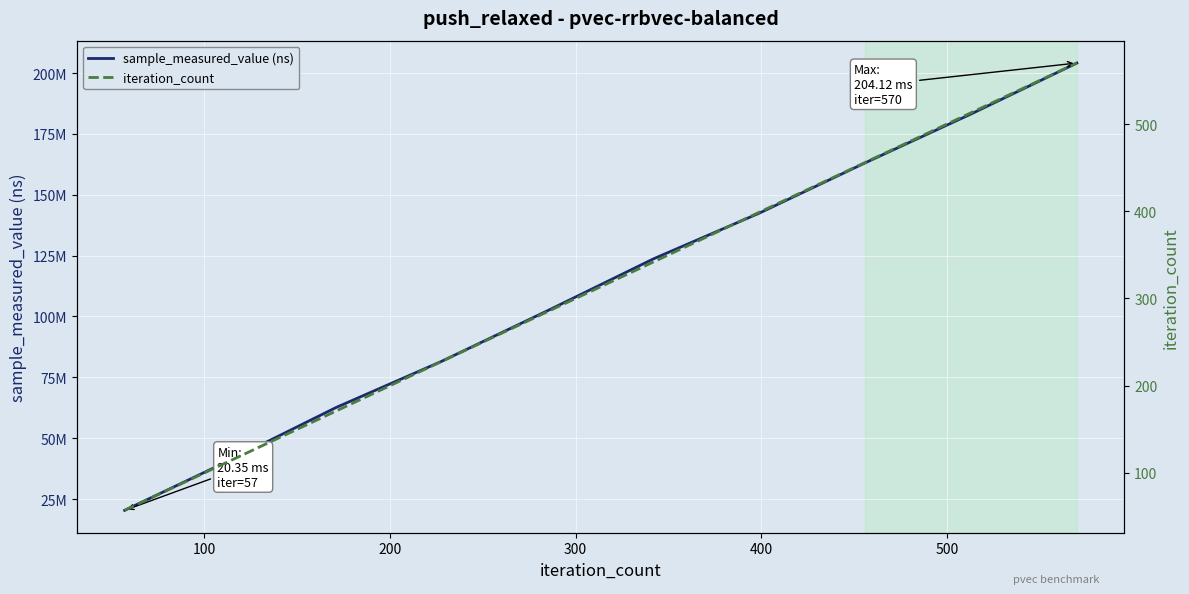

True or false: sample_measured_value (ns) and iteration_count cross at least once.

False